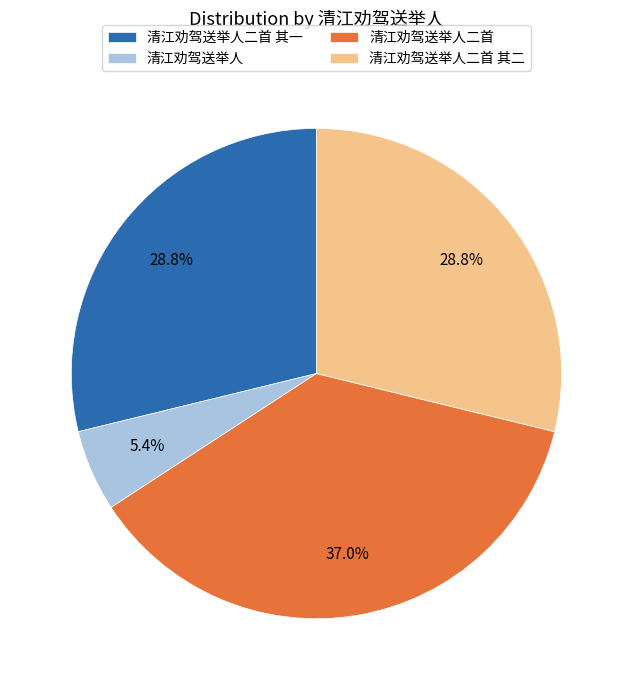

Does 清江劝驾送举人二首 account for over 50% of the chart?

No